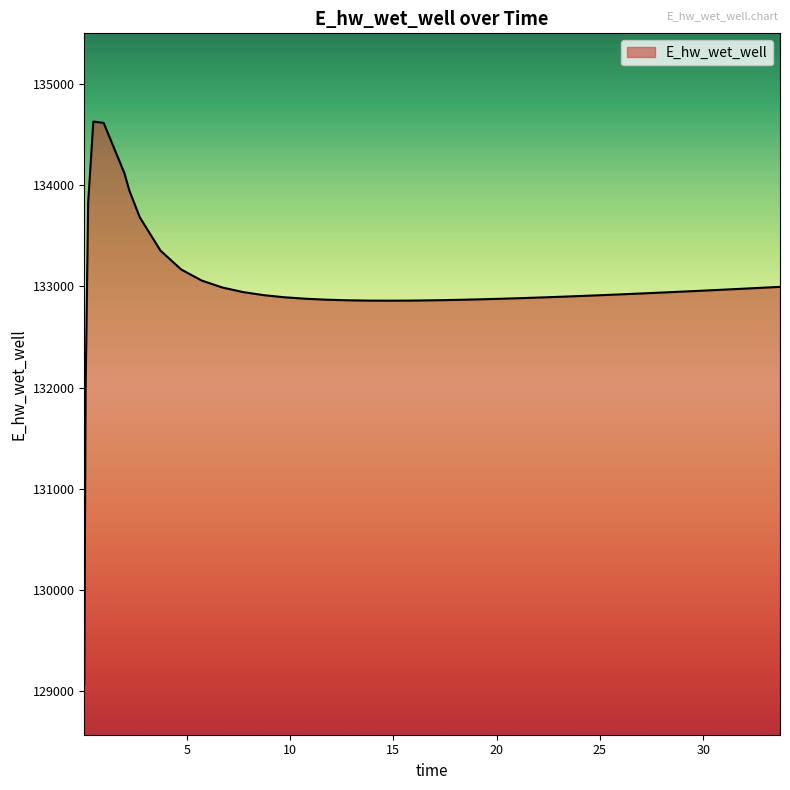

What is the difference between the maximum and minimum values?

5557.7